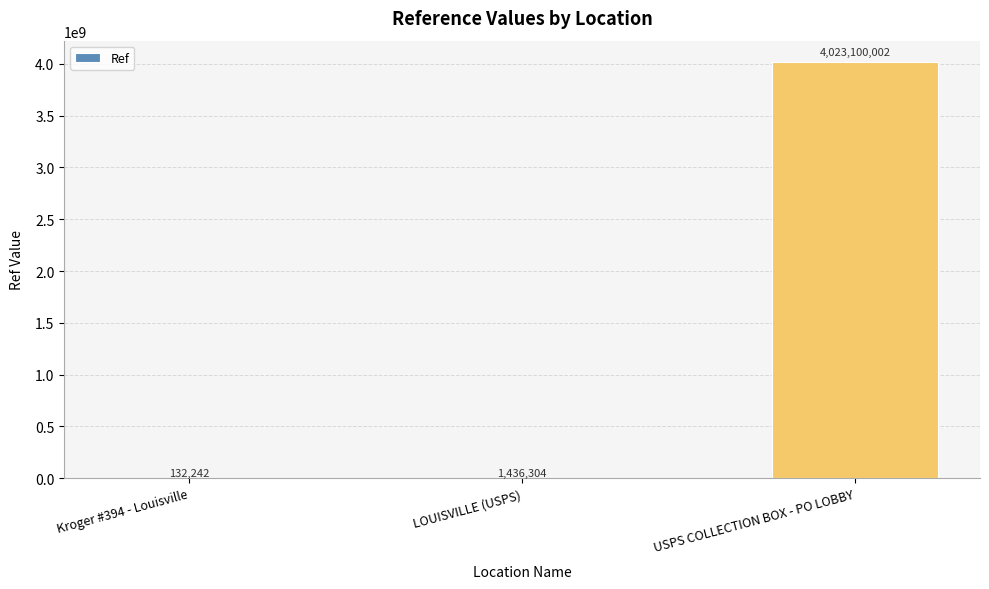

The chart shows a value of 1436304 at LOUISVILLE (USPS). True or false?

True